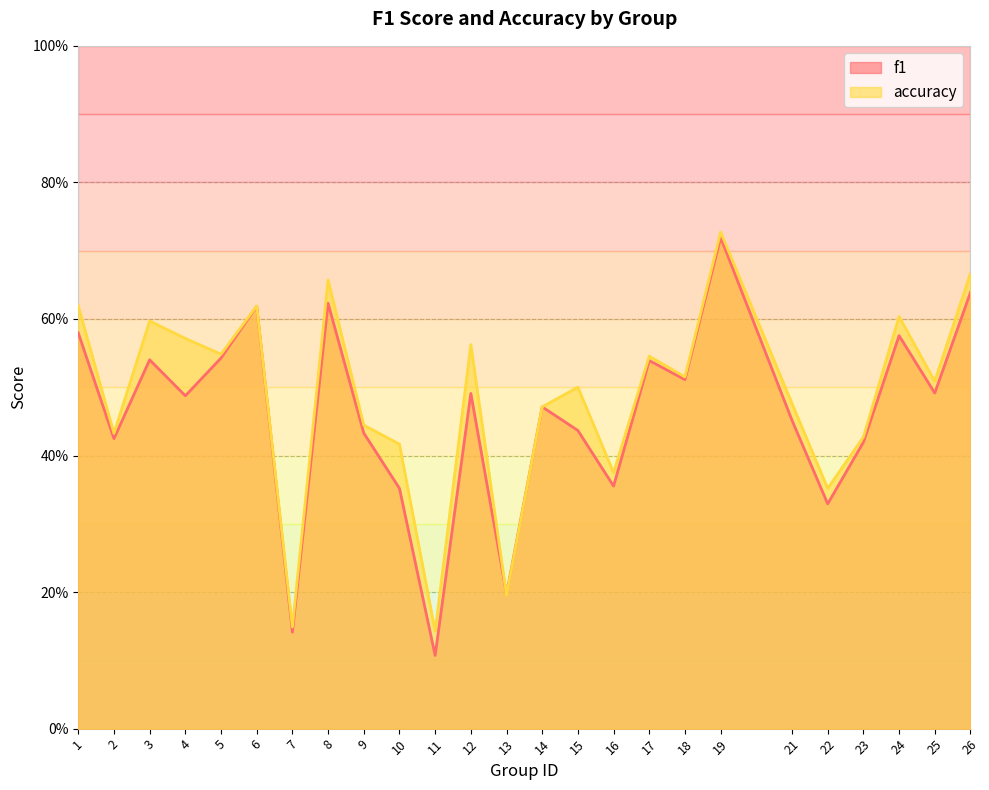

Rank the series at 26 from highest to lowest value.

accuracy, f1